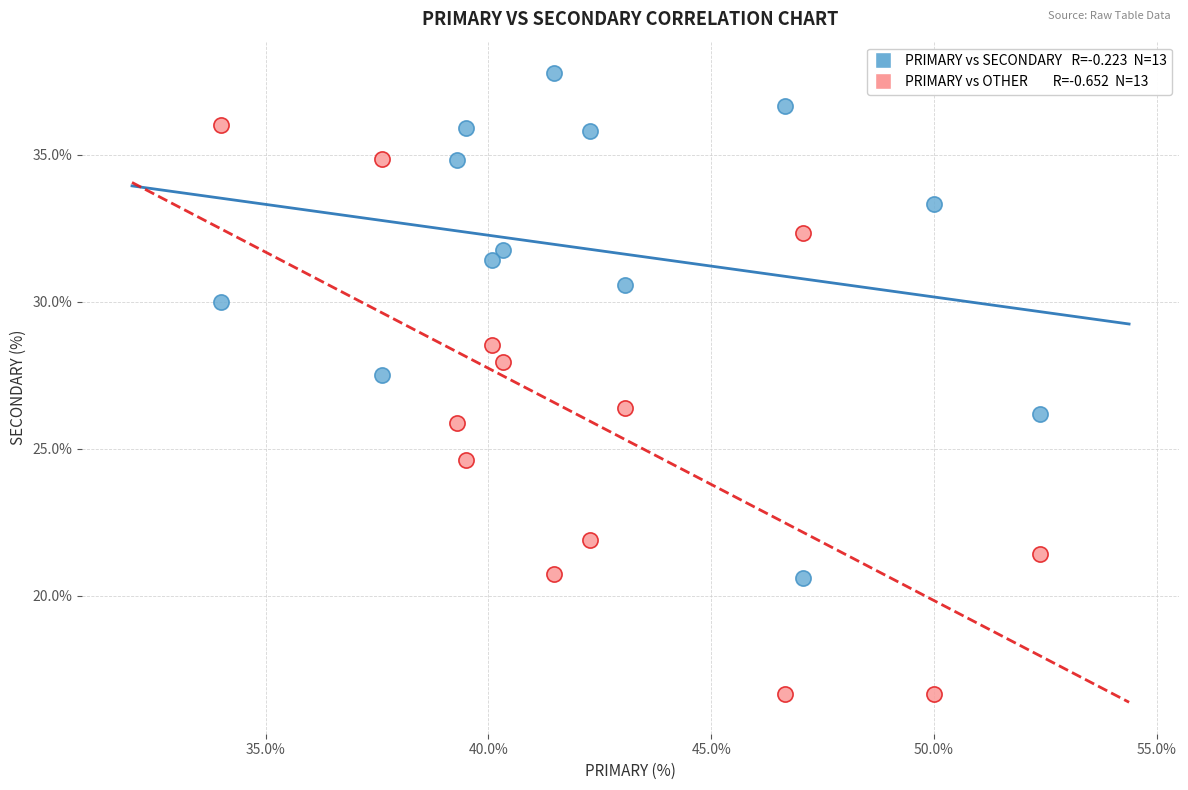

Across all data points, what is the range of X values (max minus min)?

18.4